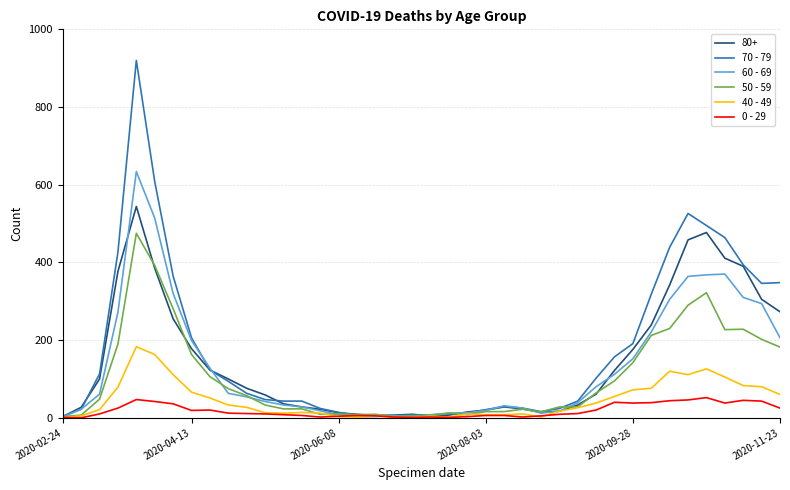

How many lines are shown in the chart?

6